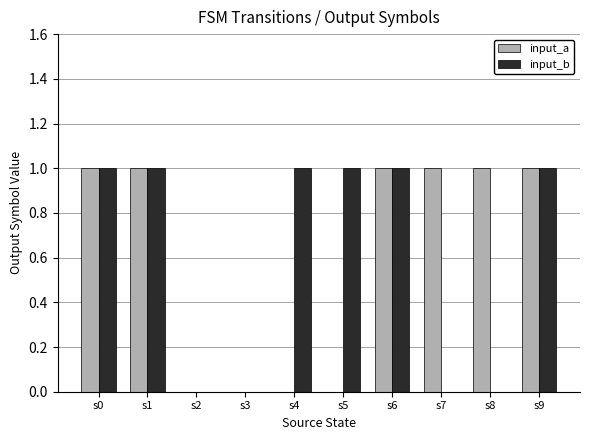

Is it true that input_a equals 0 at s8?

False